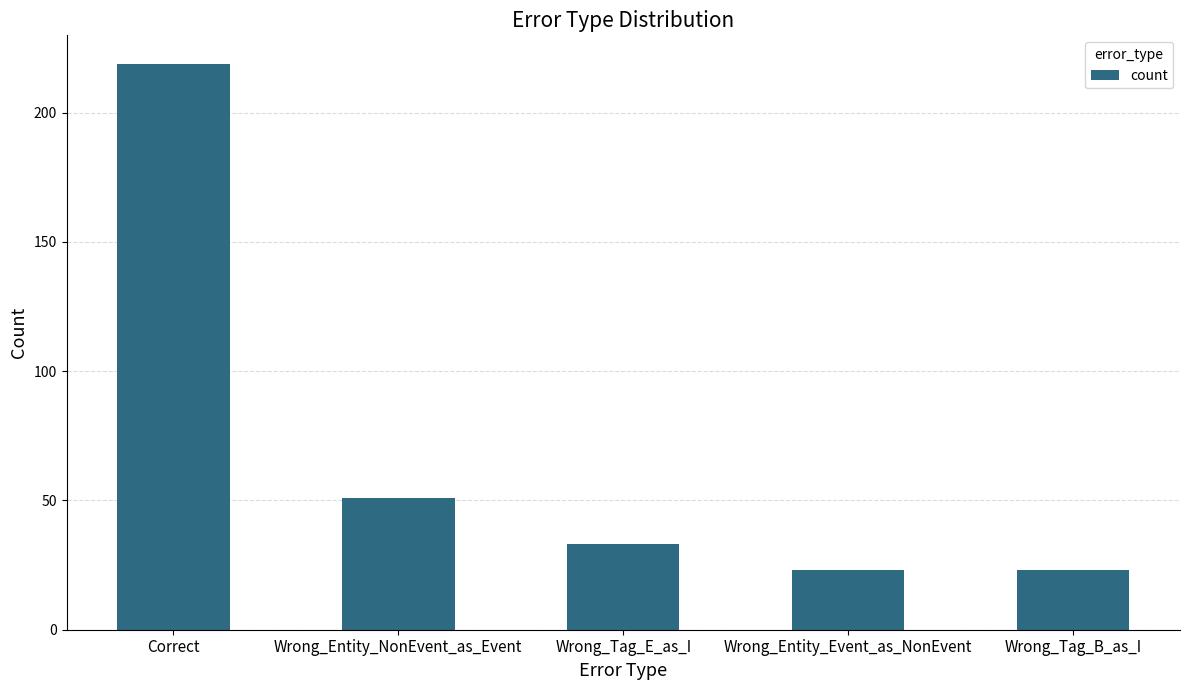

How many distinct data groups are displayed?

1